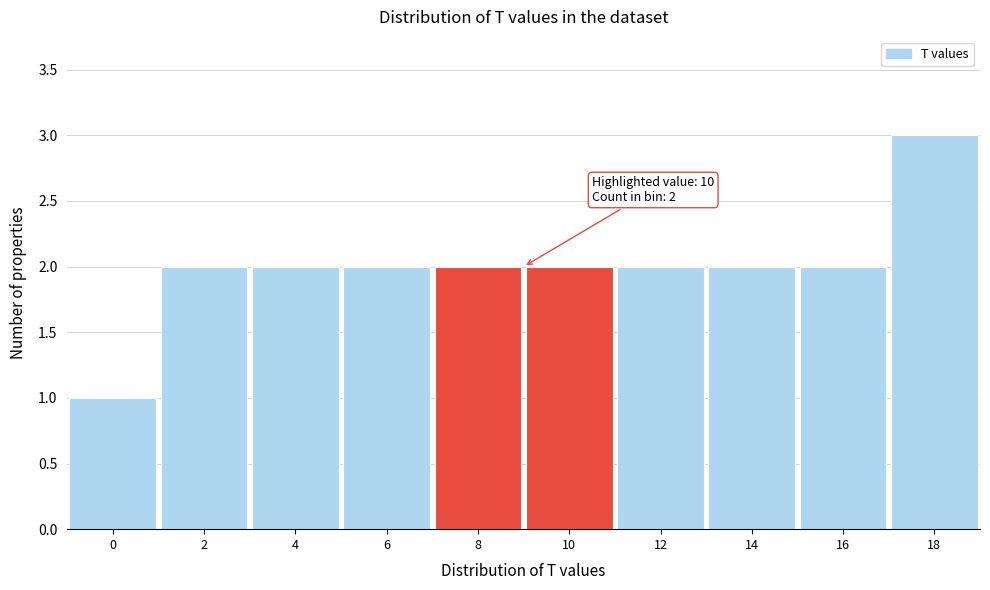

Reading right to left, list all the values displayed in this chart.

3	2	2	2	2	2	2	2	2	1